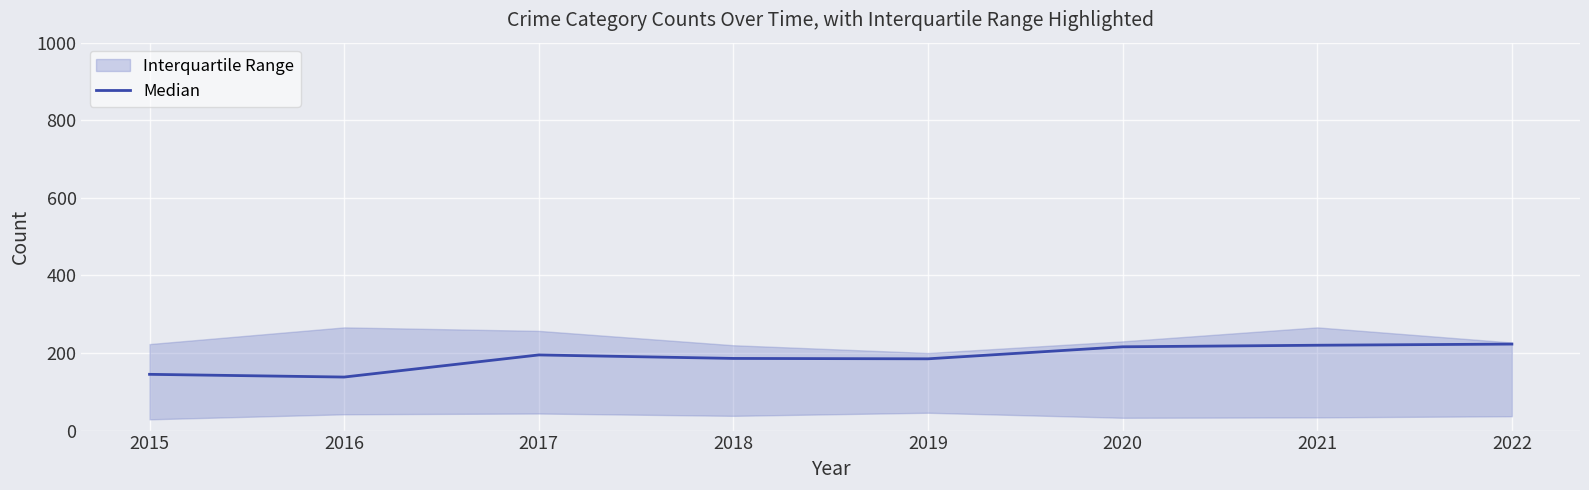

Between 2021 and 2016, which is larger?

2021